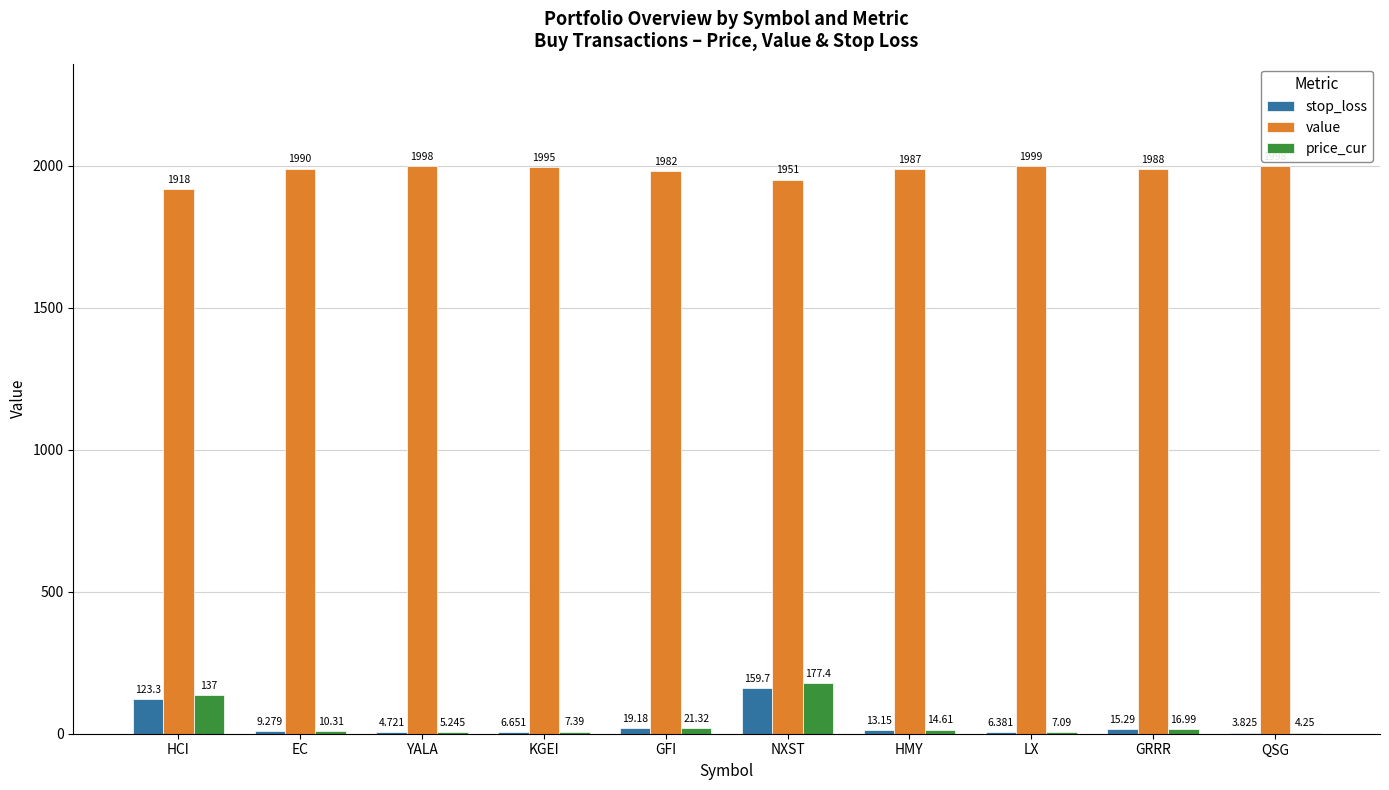

Between HCI and HMY, which series saw the biggest shift?

price_cur